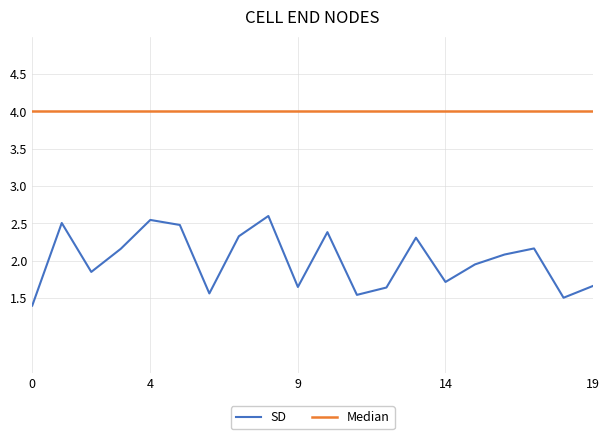

True or false: SD and Median intersect in this chart.

False